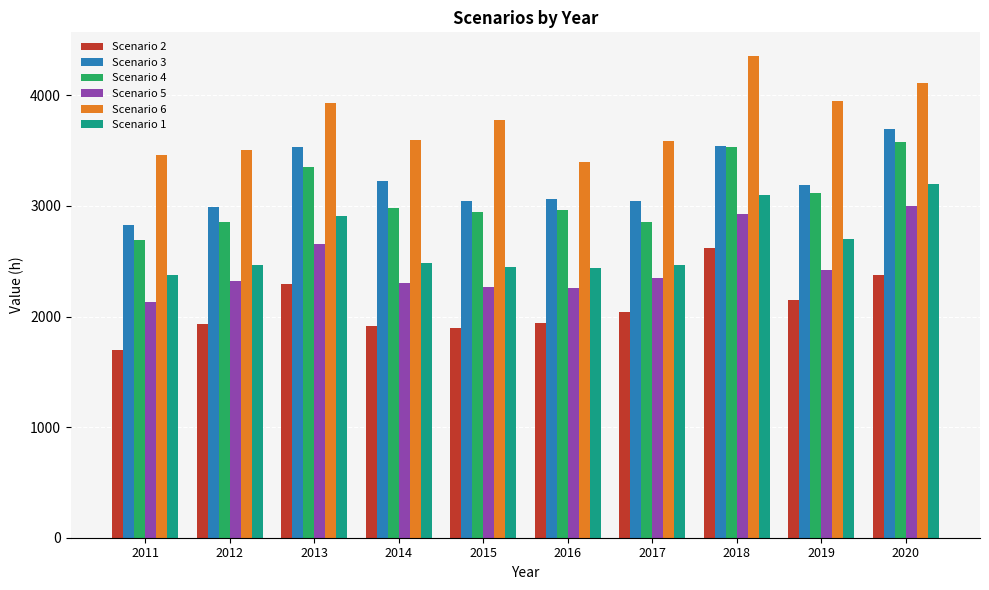

The value of Scenario 6 at 2013 is 2745. True or false?

False